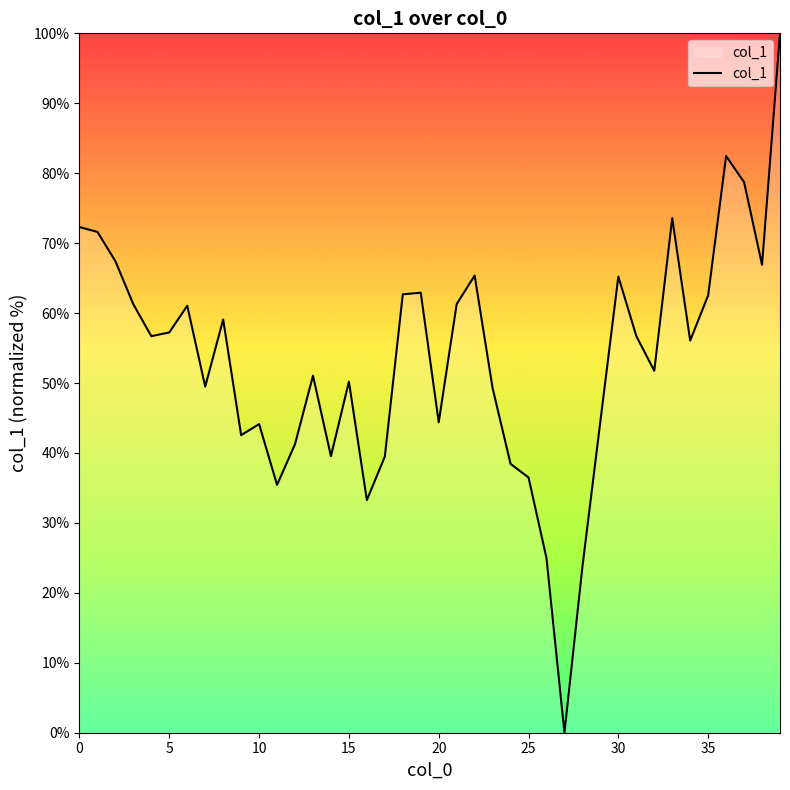

What is the maximum value shown in the chart?

100.0